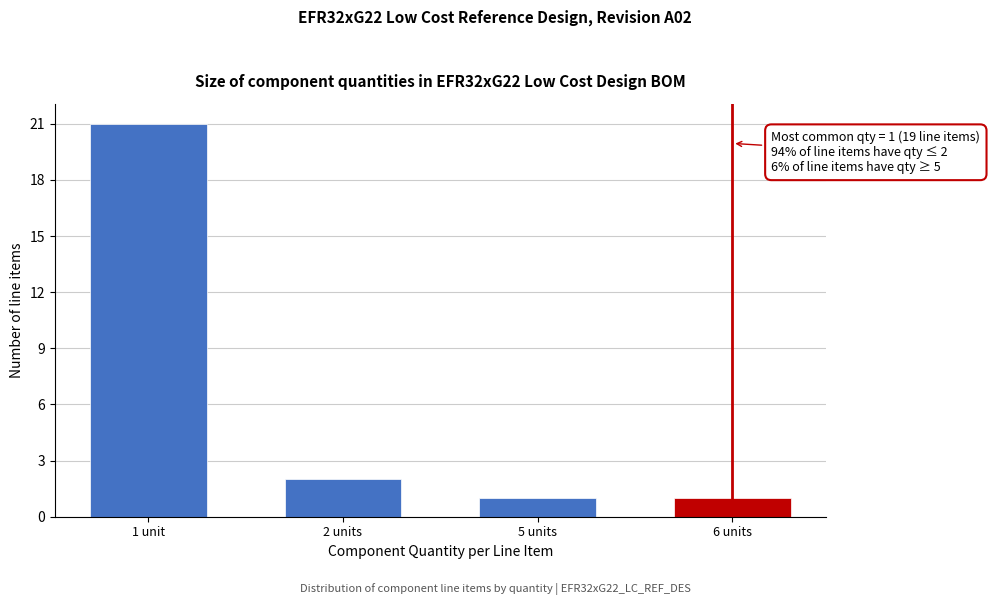

Reading left to right, what are all the values shown in this chart?

21	2	1	1